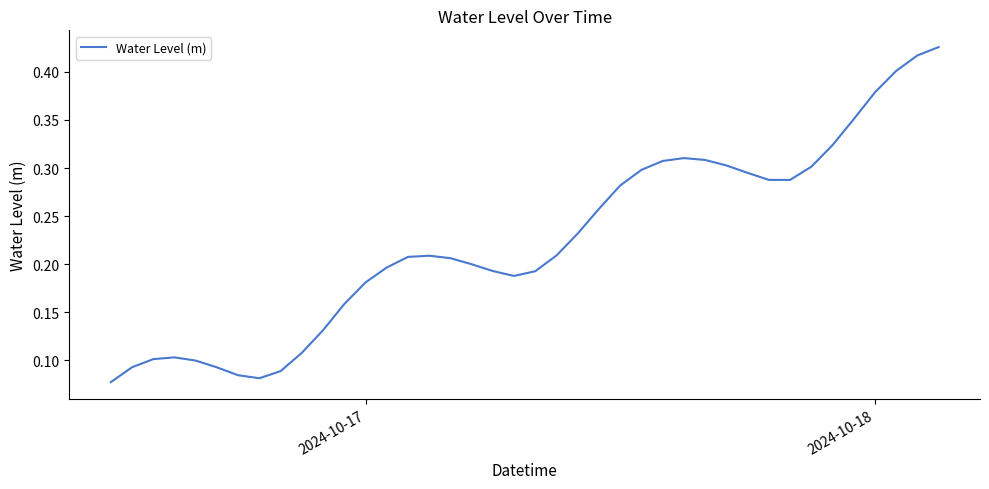

Does the chart have visible grid lines?

No